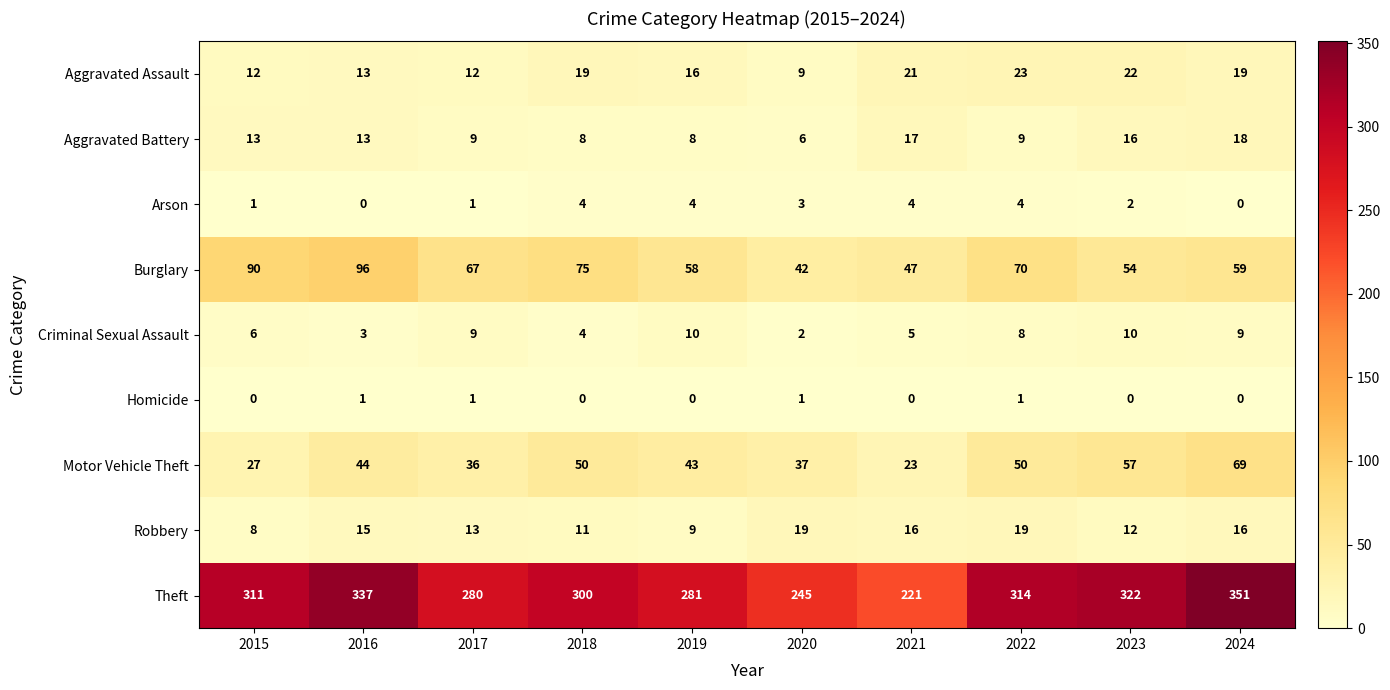

At which label is Motor Vehicle Theft closest to 46?

2016